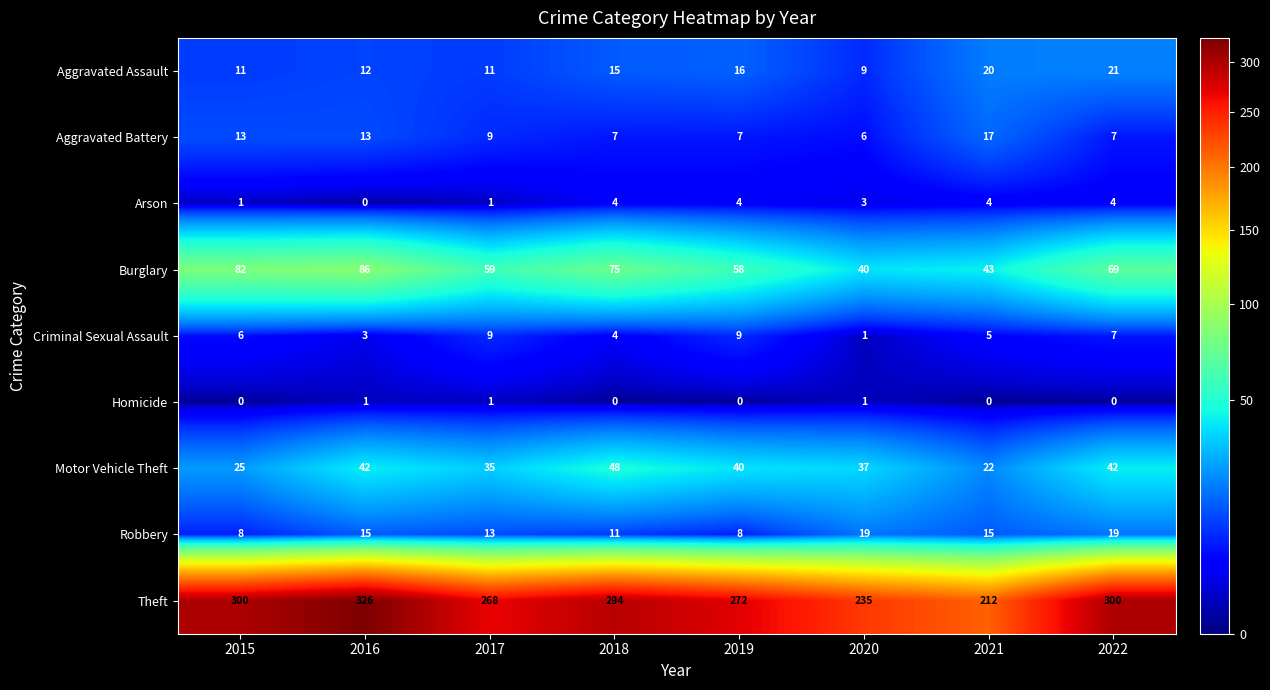

At how many categories does at least one series exceed 239?

6